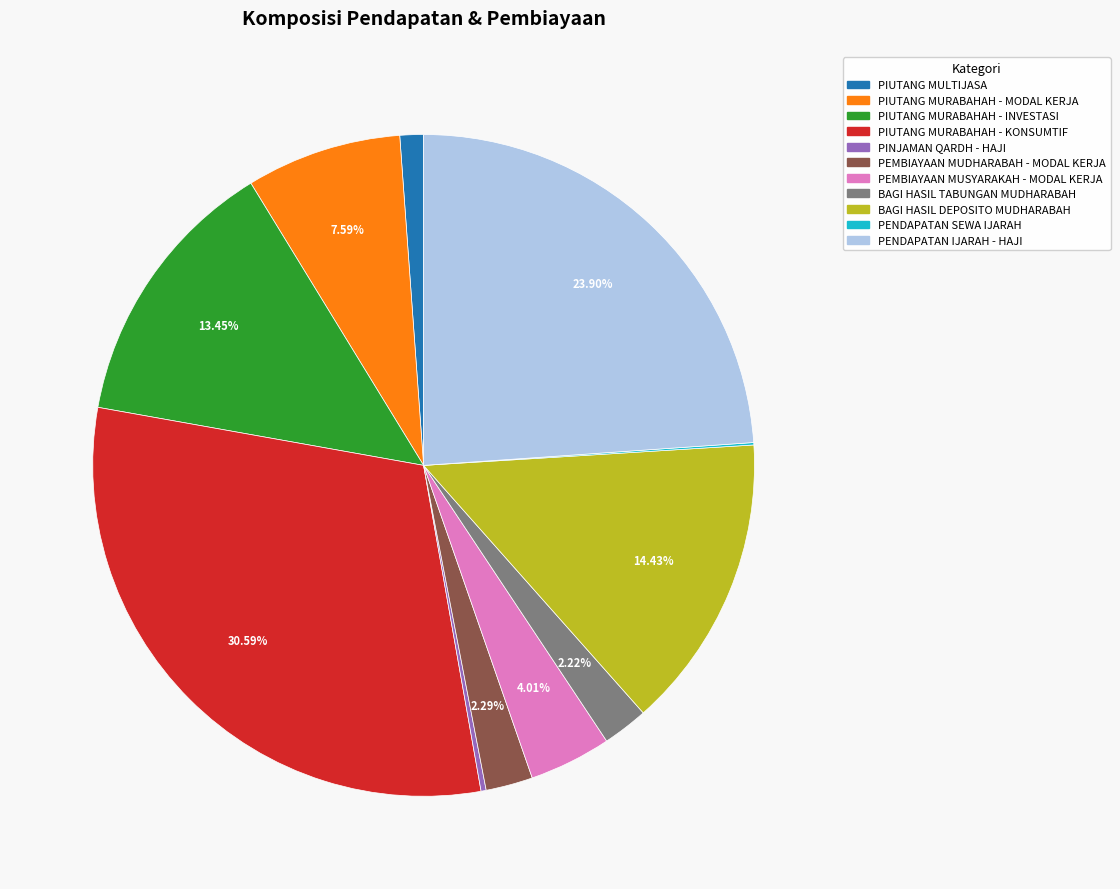

True or false: PENDAPATAN IJARAH - HAJI accounts for 15% of the total.

False